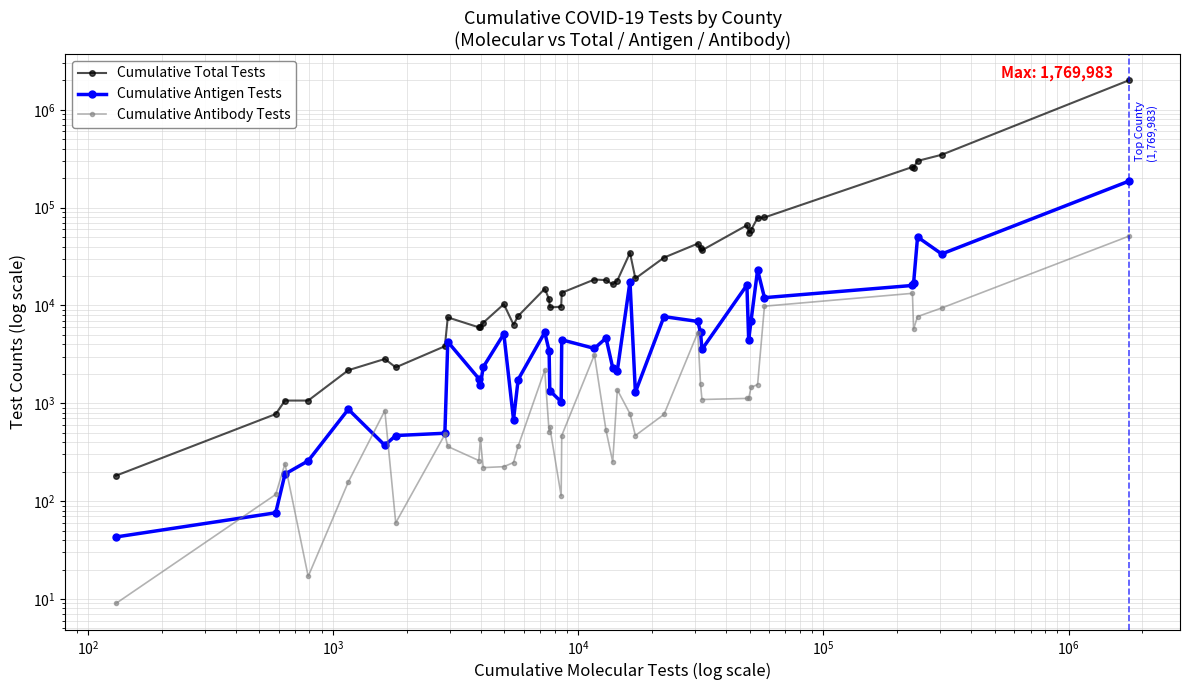

Does the chart display data point markers on the line(s)?

Yes